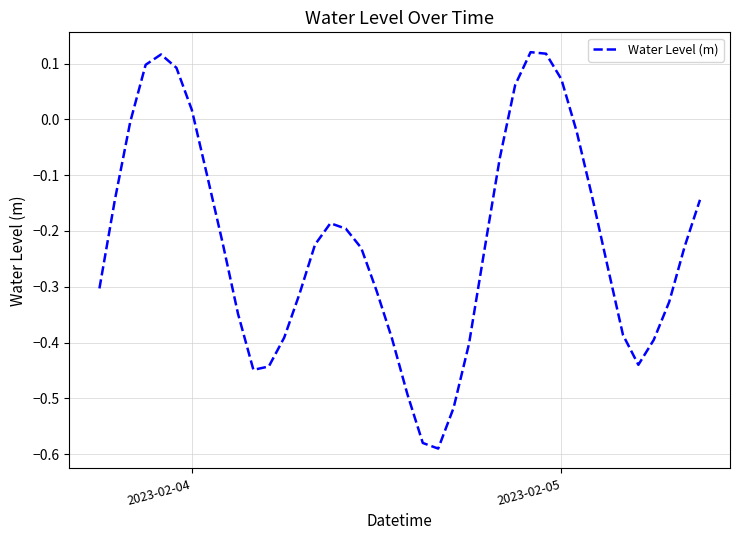

How many lines are shown in the chart?

1